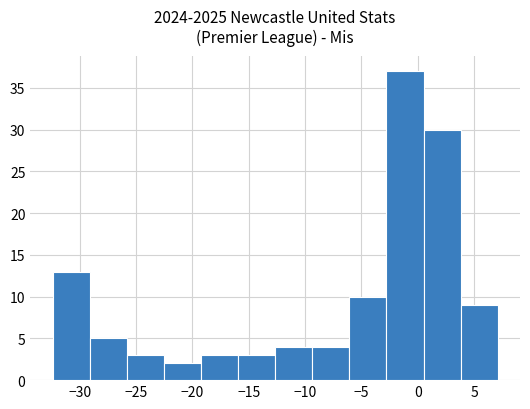

Reading left to right, transcribe this chart: for each bar, give the range it covers on the x-axis and its height. Neither the bar edges nor the heights are printed on the chart, so give them approximately, as read against the axes.

-32.5 to -29.0: 13
-29.0 to -26.0: 5
-26.0 to -22.5: 3
-22.5 to -19.0: 2
-19.0 to -16.0: 3
-16.0 to -12.5: 3
-12.5 to -9.5: 4
-9.5 to -6.0: 4
-6.0 to -3.0: 10
-3.0 to 0.5: 37
0.5 to 4.0: 30
4.0 to 7.0: 9